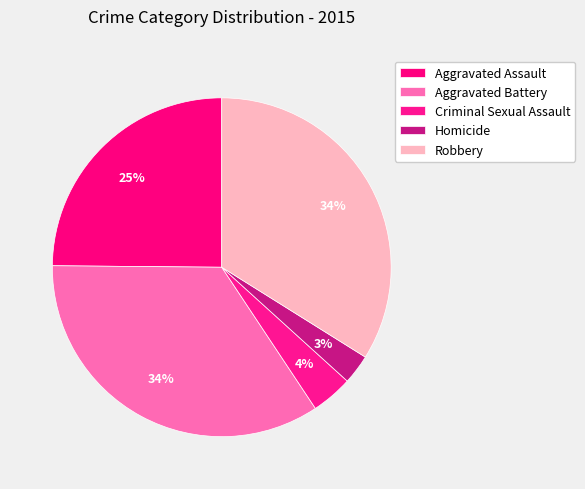

Approximately how many times larger is the value at Homicide compared to Aggravated Assault?

0.1